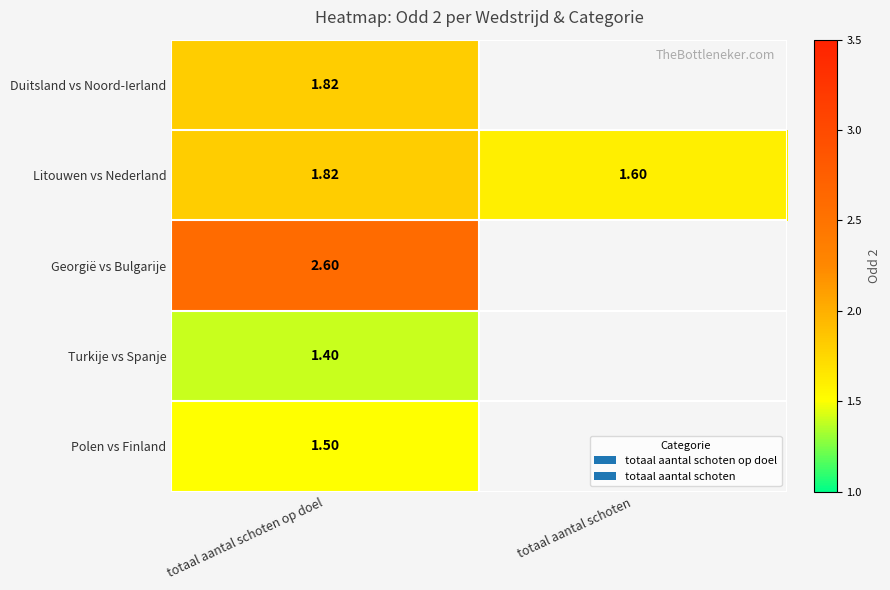

Is the value of Duitsland vs Noord-Ierland at totaal aantal schoten op doel greater than the value of Turkije vs Spanje at totaal aantal schoten op doel?

Yes